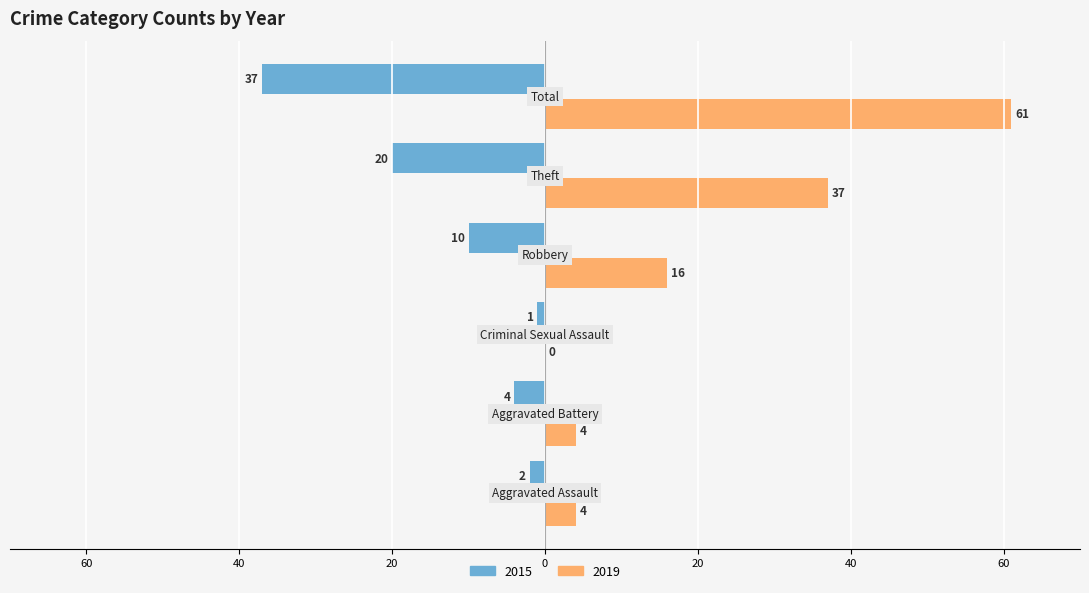

Reading right to left, extract all data points from this chart.

2015: -37	-20	-10	-1	-4	-2
2019: 61	37	16	0	4	4